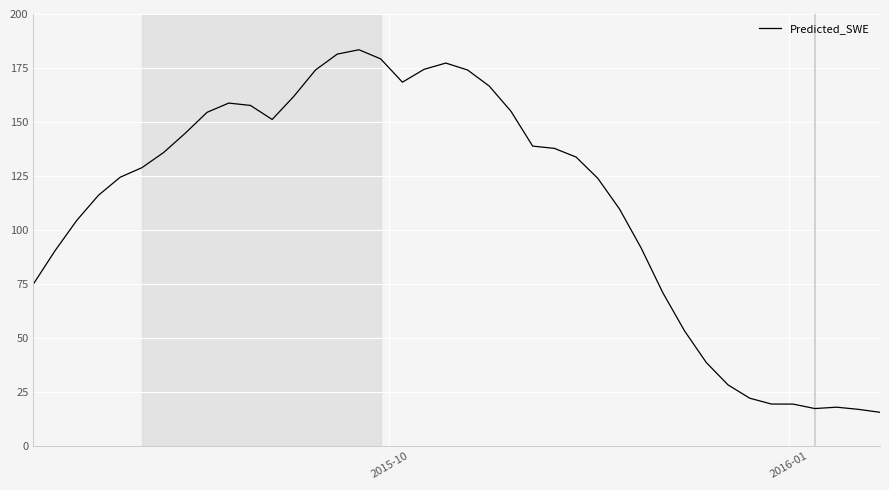

What is the minimum value shown in the chart?

15.6